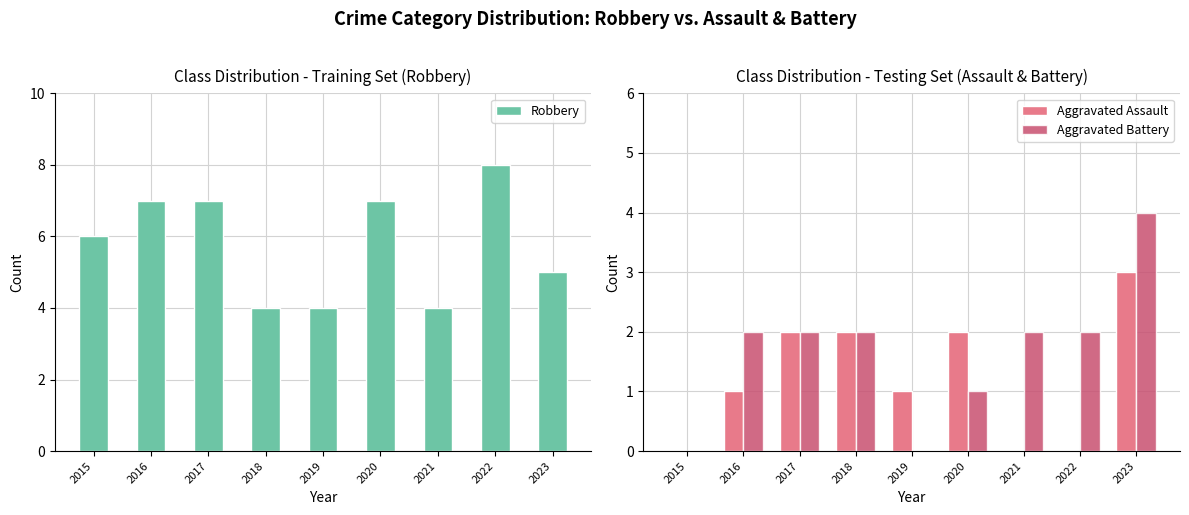

Rank the categories by Aggravated Assault value from lowest to highest.

2015, 2021, 2022, 2016, 2019, 2017, 2018, 2020, 2023